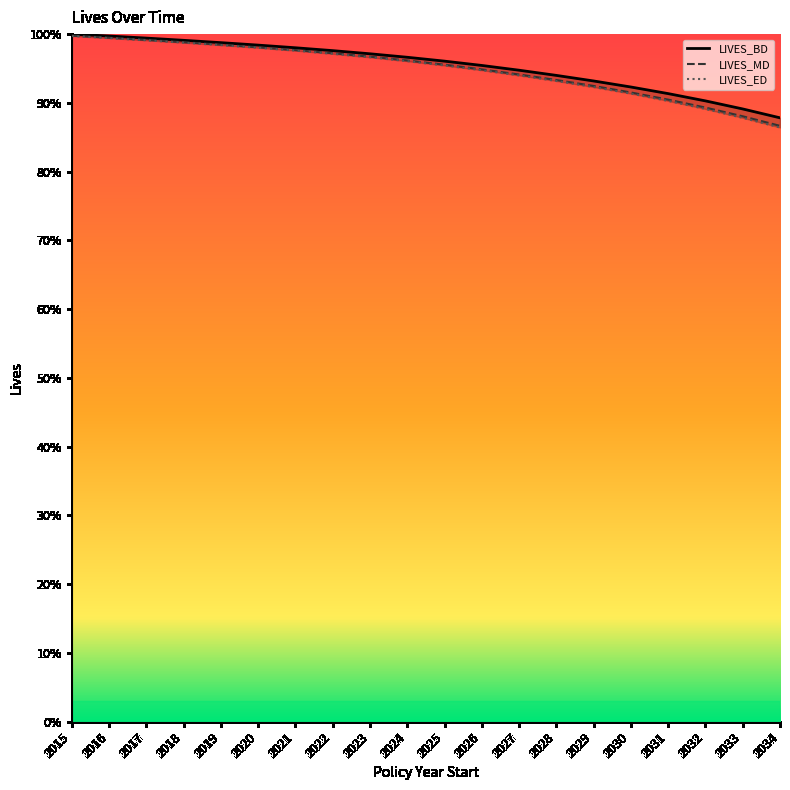

At which label does LIVES_MD reach its peak?

2015